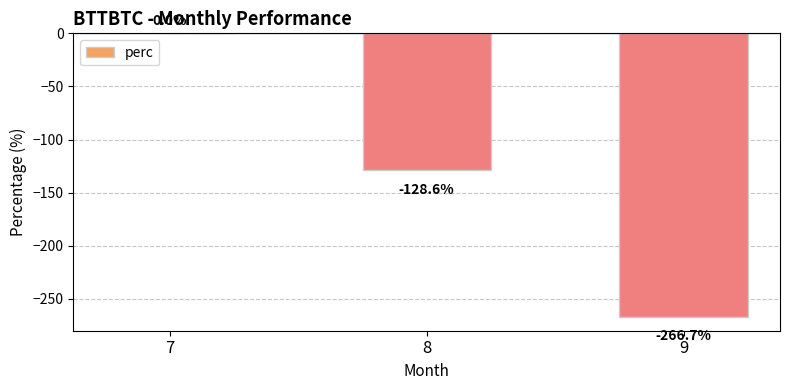

What is the change in value from 7 to 9?

-266.7